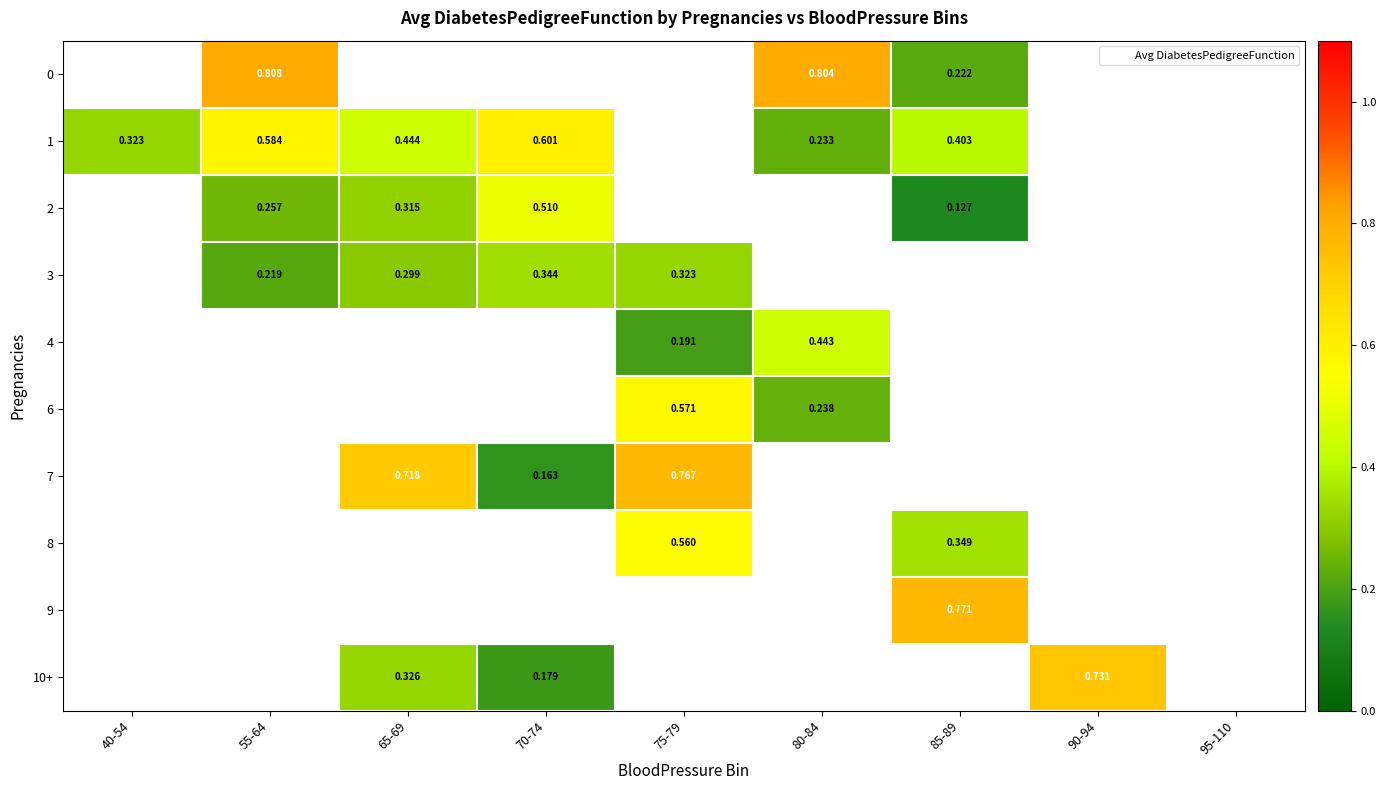

What is the minimum value for 1?

0.2